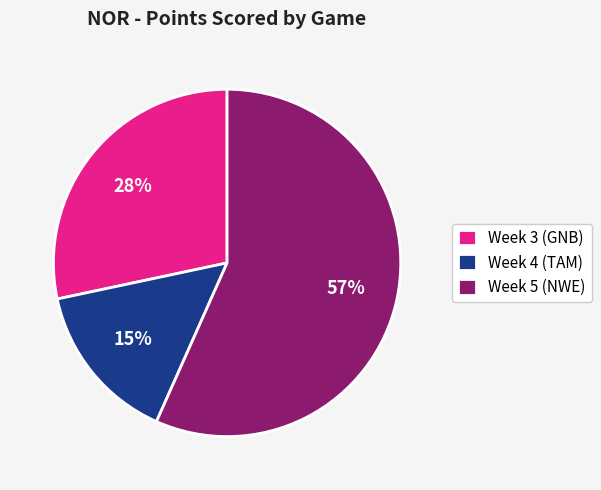

How many segments does this pie chart have?

3